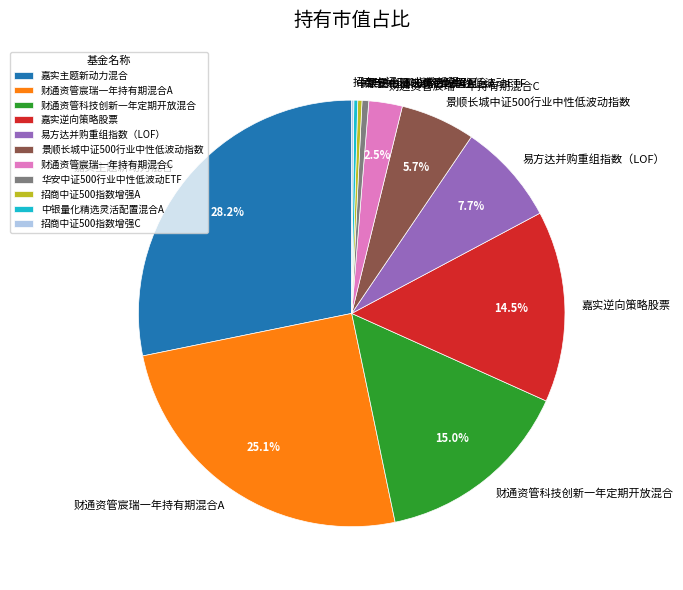

Which slice is the largest?

嘉实主题新动力混合